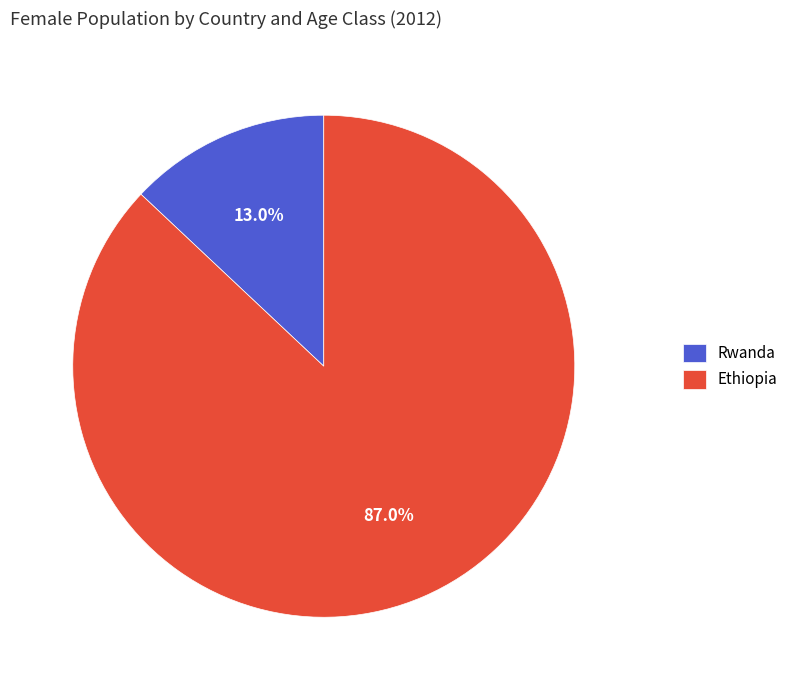

How many slices are in this pie chart?

2